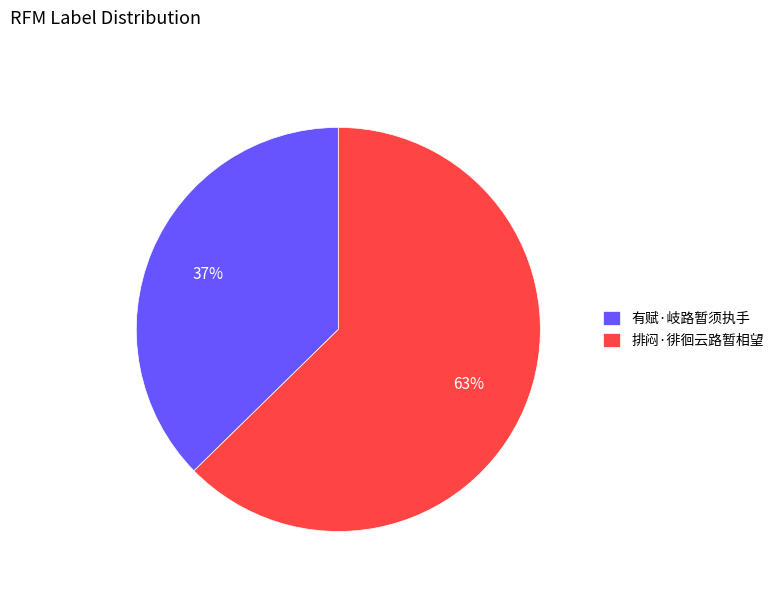

Which slice is the smallest?

有赋·岐路暂须执手